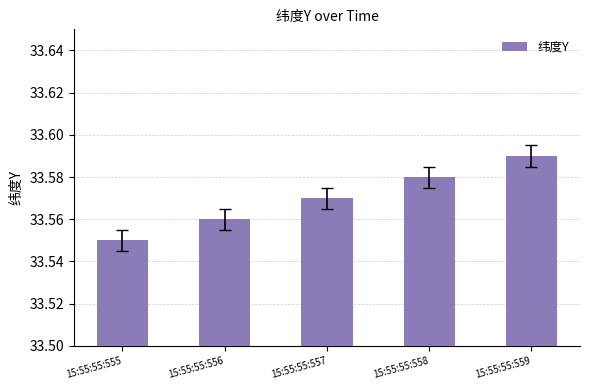

How many values are between 33 and 34?

5